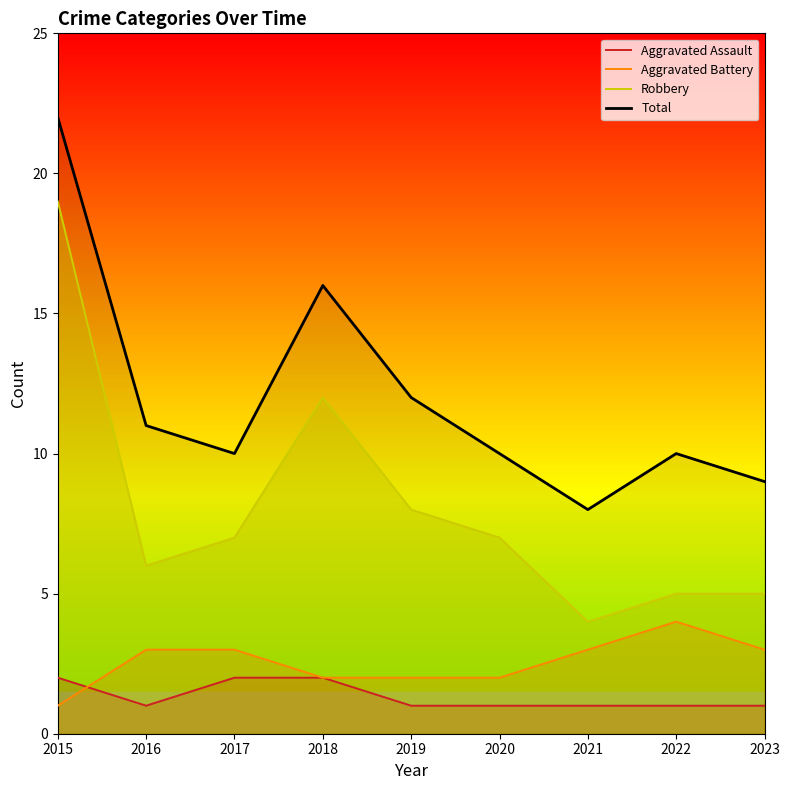

At which label is Aggravated Assault closest to 1?

2016